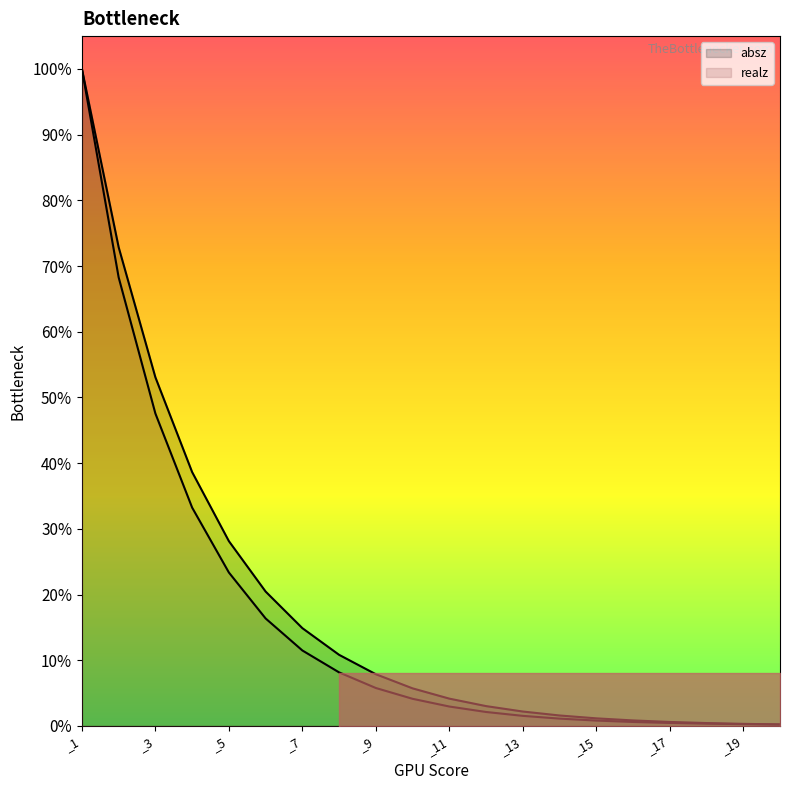

True or false: realz and absz cross at least once.

False